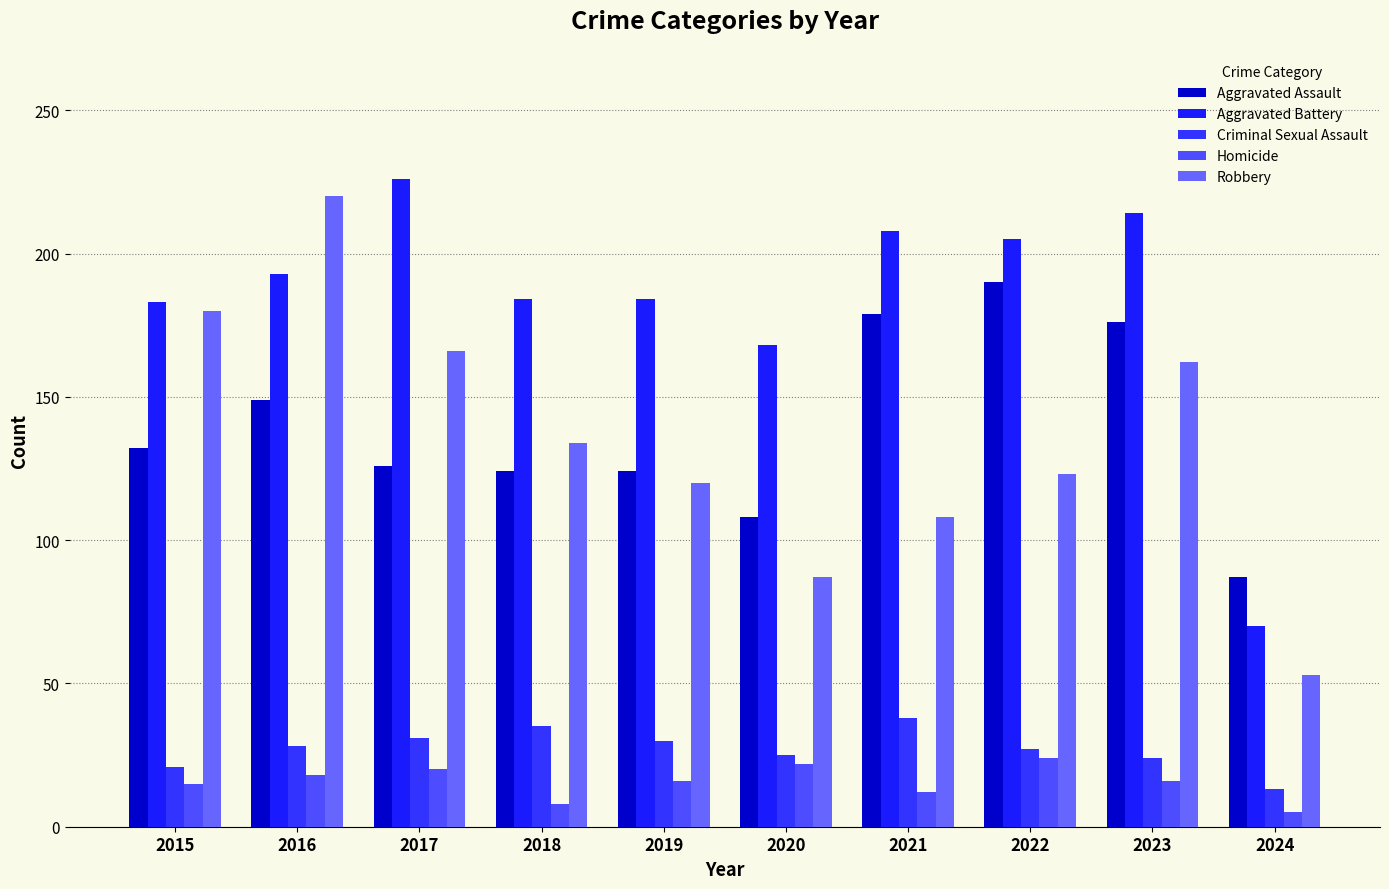

What is the difference between the Criminal Sexual Assault values at 2015 and 2020?

4